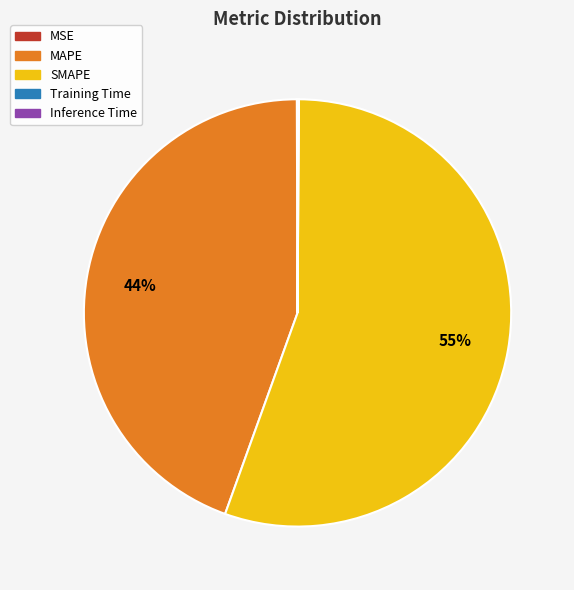

True or false: MAPE accounts for 38% of the total.

False